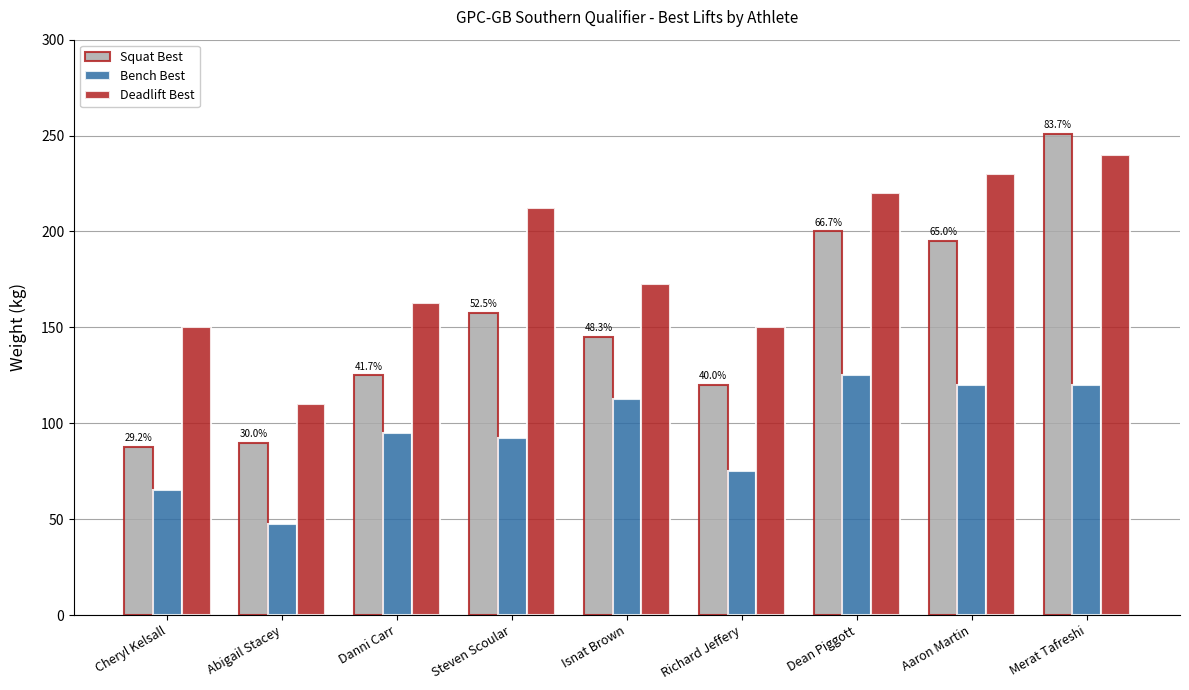

What is the label of the 4th bar from the right?

Richard Jeffery